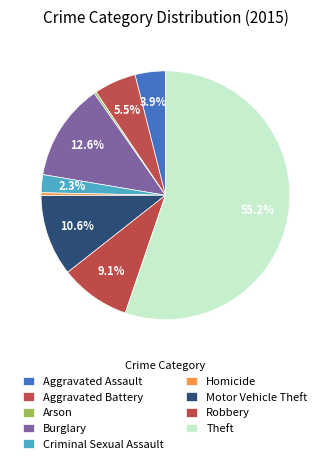

The Criminal Sexual Assault slice represents 1% of the pie. True or false?

False